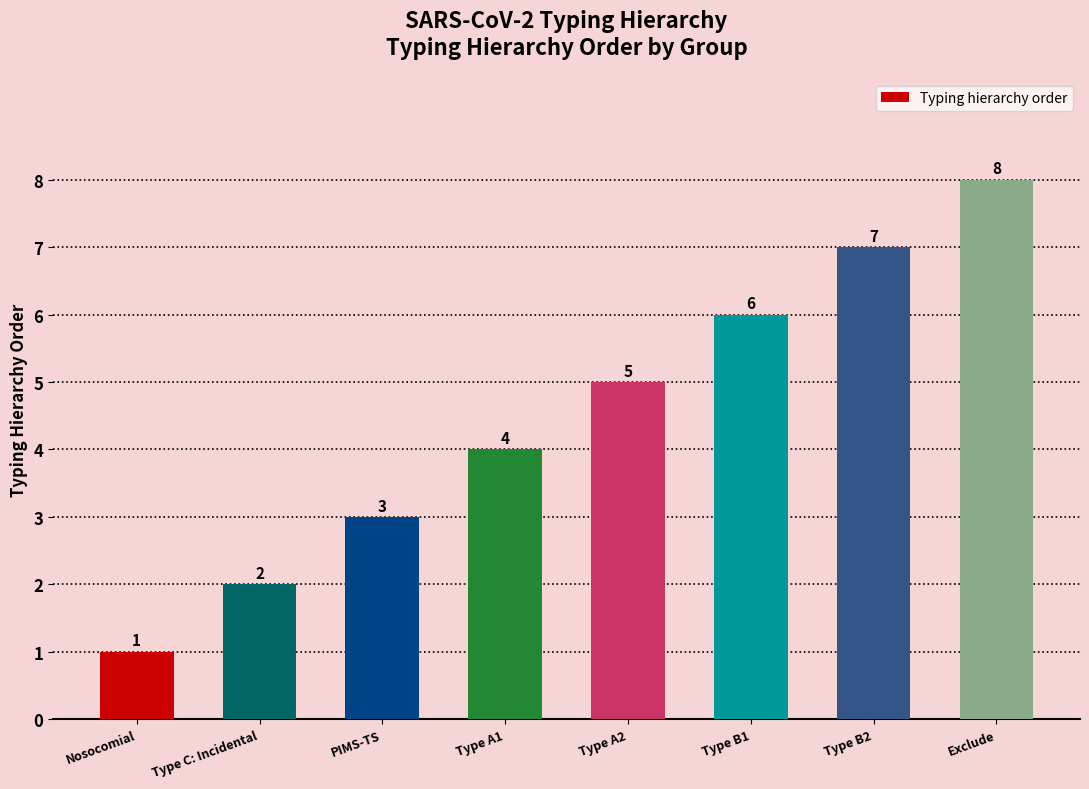

Reading right to left, what are all the values shown in this chart?

Exclude=8	Type B2=7	Type B1=6	Type A2=5	Type A1=4	PIMS-TS=3	Type C: Incidental=2	Nosocomial=1